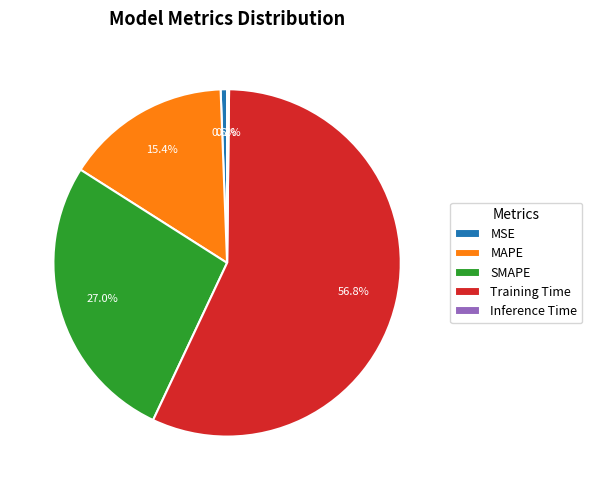

To the nearest percent, what is the difference between the largest and smallest slice percentages?

57%